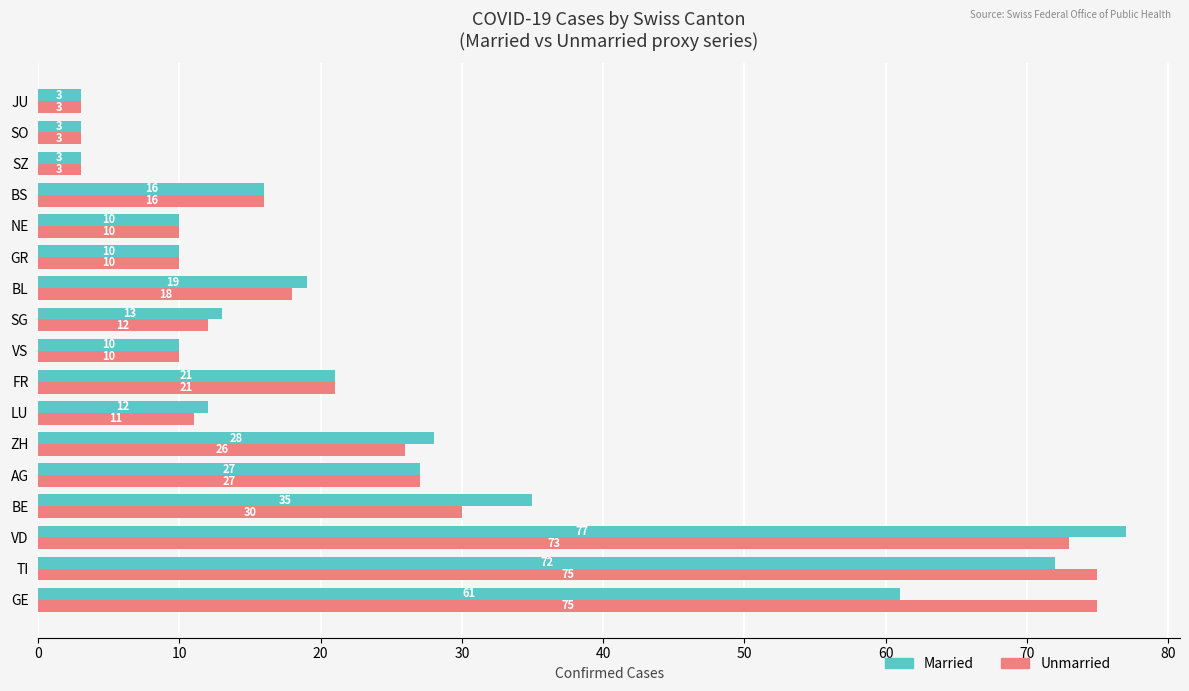

What is the sum of all Unmarried values?

423